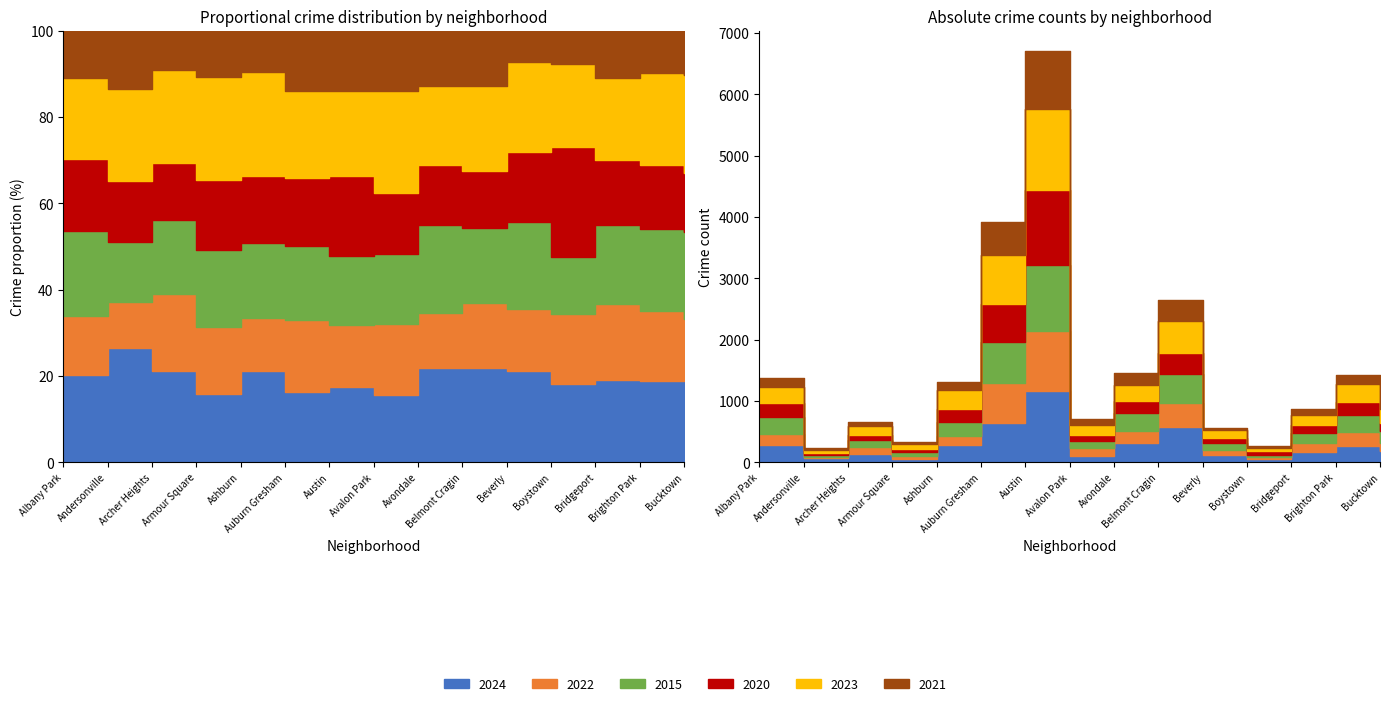

Which series has the largest total across all categories?

2023